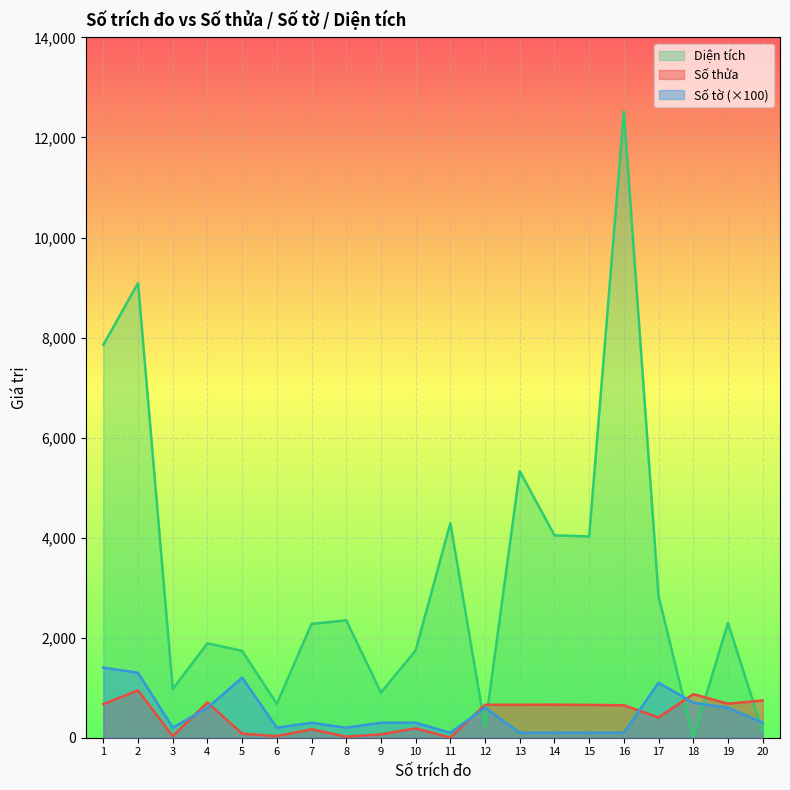

Where is the first local minimum for Diện tích?

3